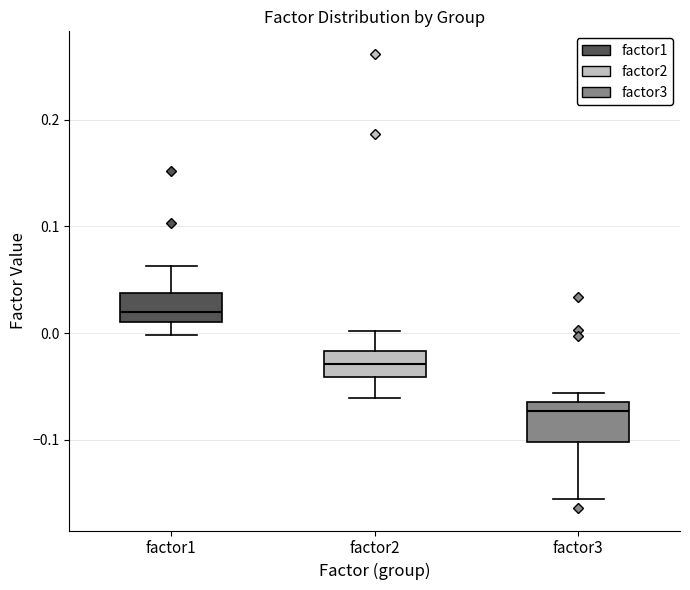

Reading left to right, transcribe this box plot: for each box, give where its median line is, the range the box spans, and where its two whiskers end, as read against the y-axis. The values are not printed on the chart, so give them approximately, as read against the axis.

factor1: median 0.02, box 0.01 to 0.04, whiskers 0.00 to 0.06
factor2: median -0.03, box -0.04 to -0.02, whiskers -0.06 to 0.00
factor3: median -0.07, box -0.10 to -0.06, whiskers -0.16 to -0.06 (just above the box's upper edge)